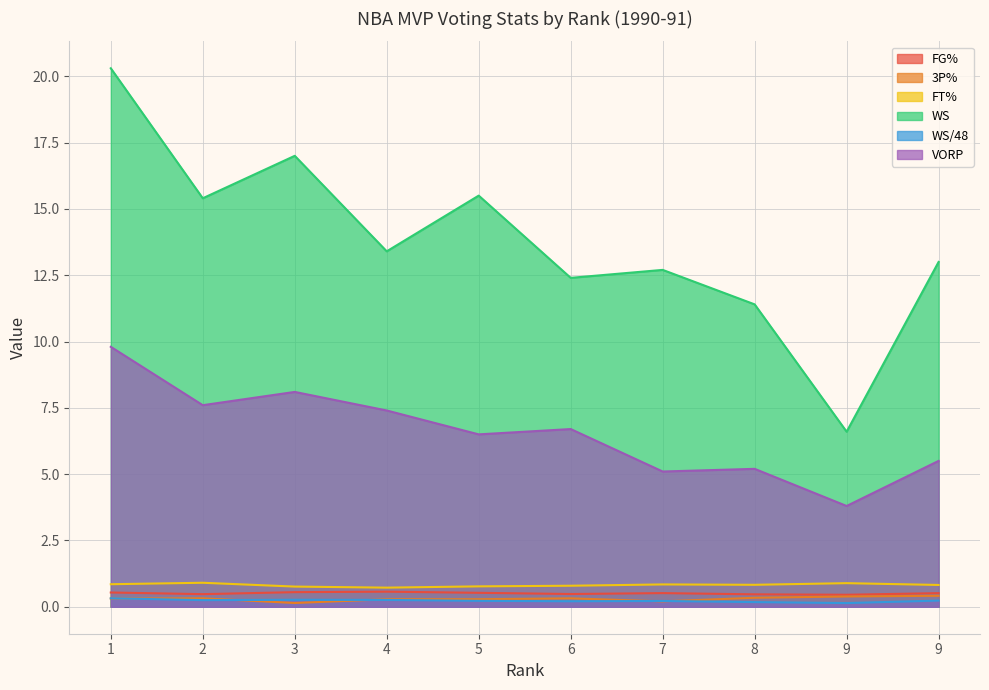

True or false: WS and VORP intersect in this chart.

False